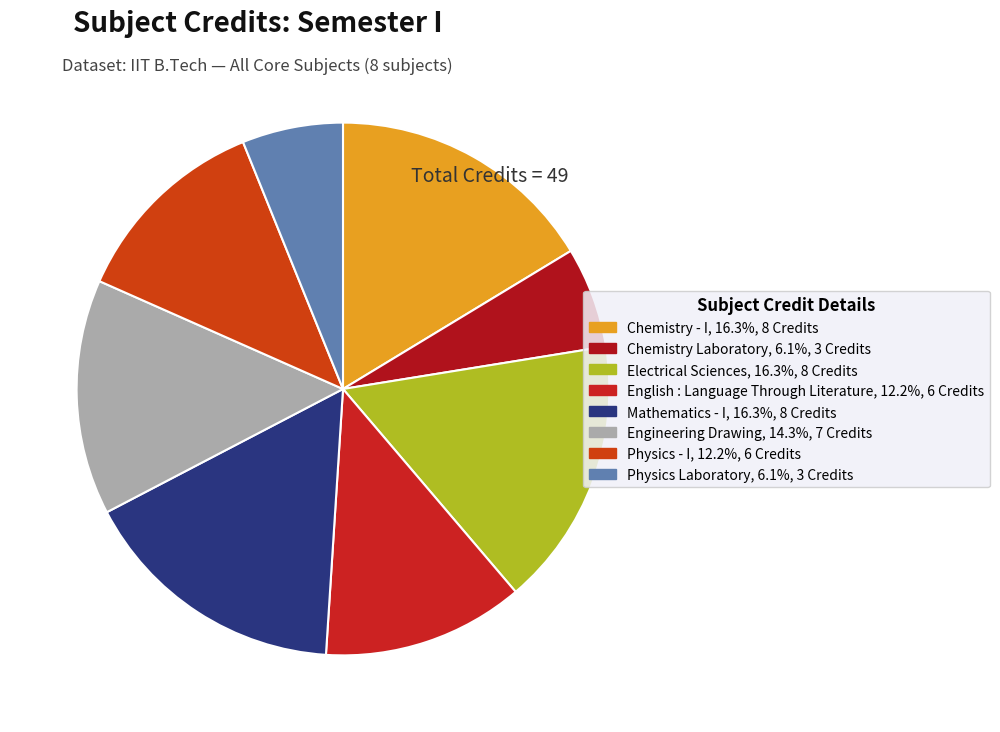

Count the number of slices in the pie.

8